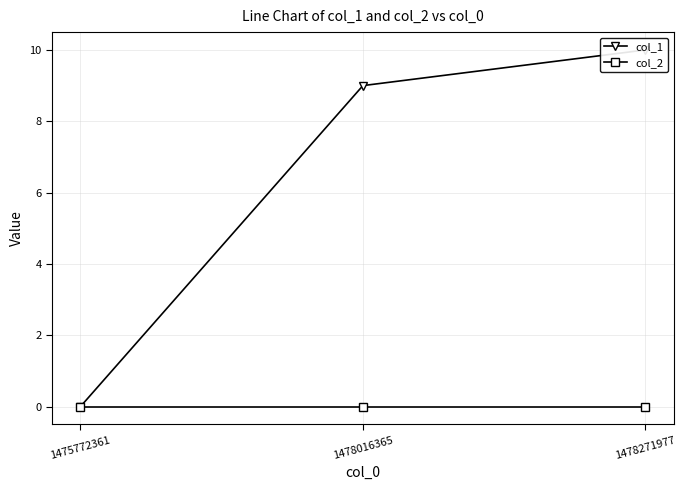

Which category has the highest value in the col_2 series?

1475772361